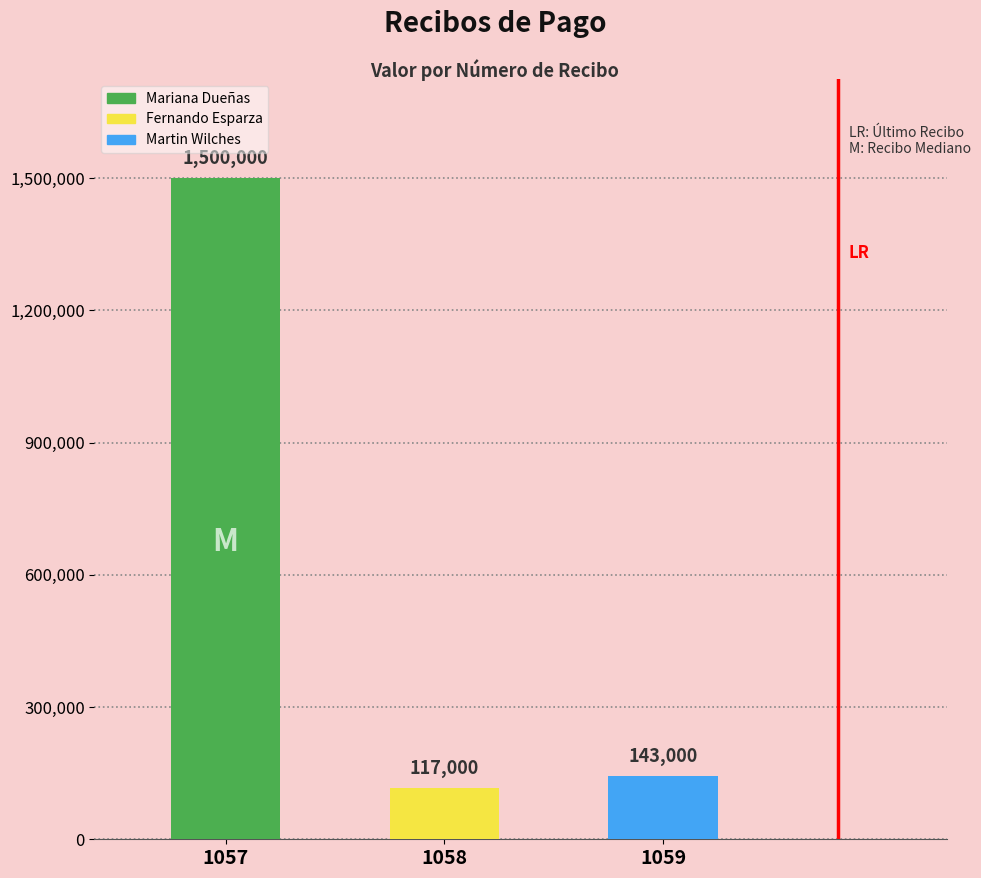

List the labels in order of value, largest first.

1057, 1059, 1058